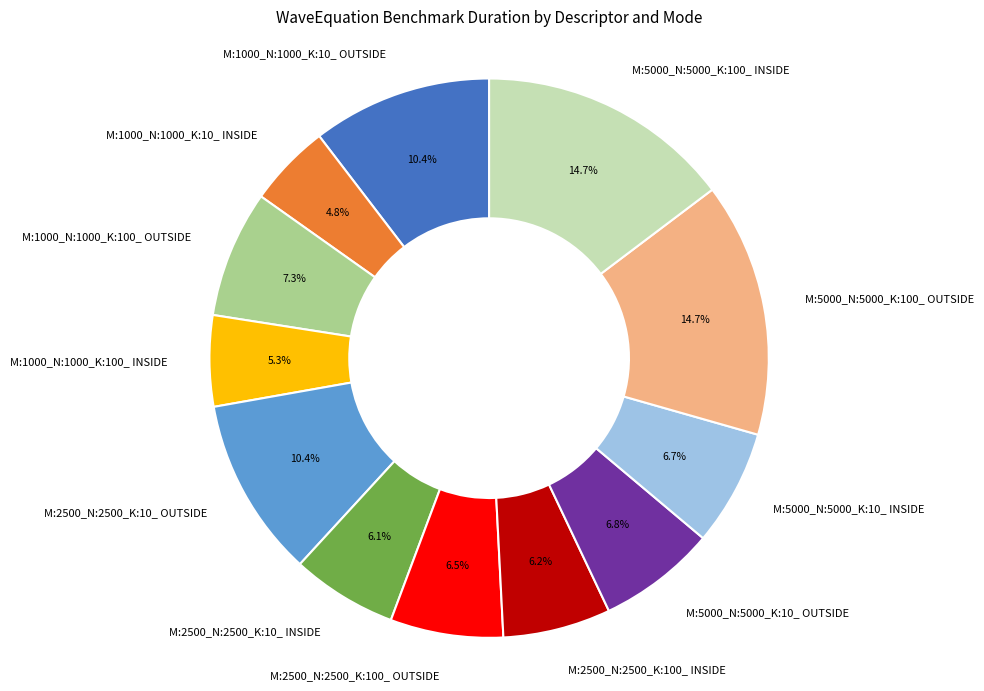

To the nearest percent, what is the difference between the largest and smallest slice percentages?

10%